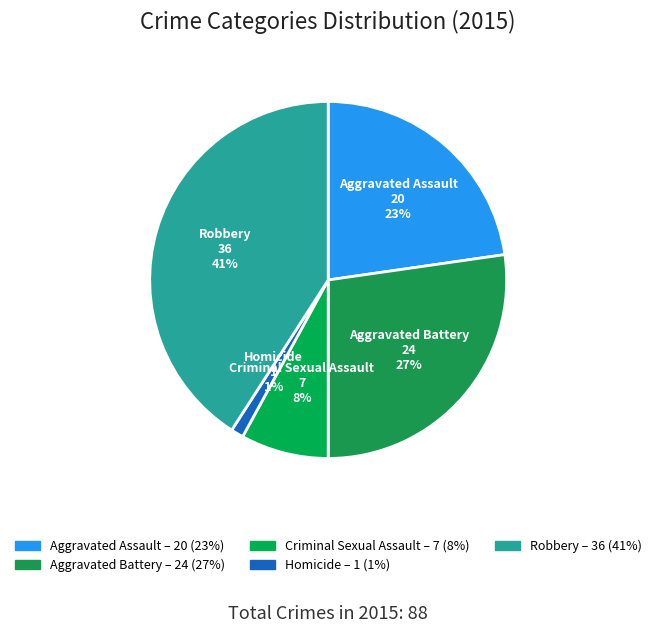

What is the smallest slice in the pie chart?

Homicide